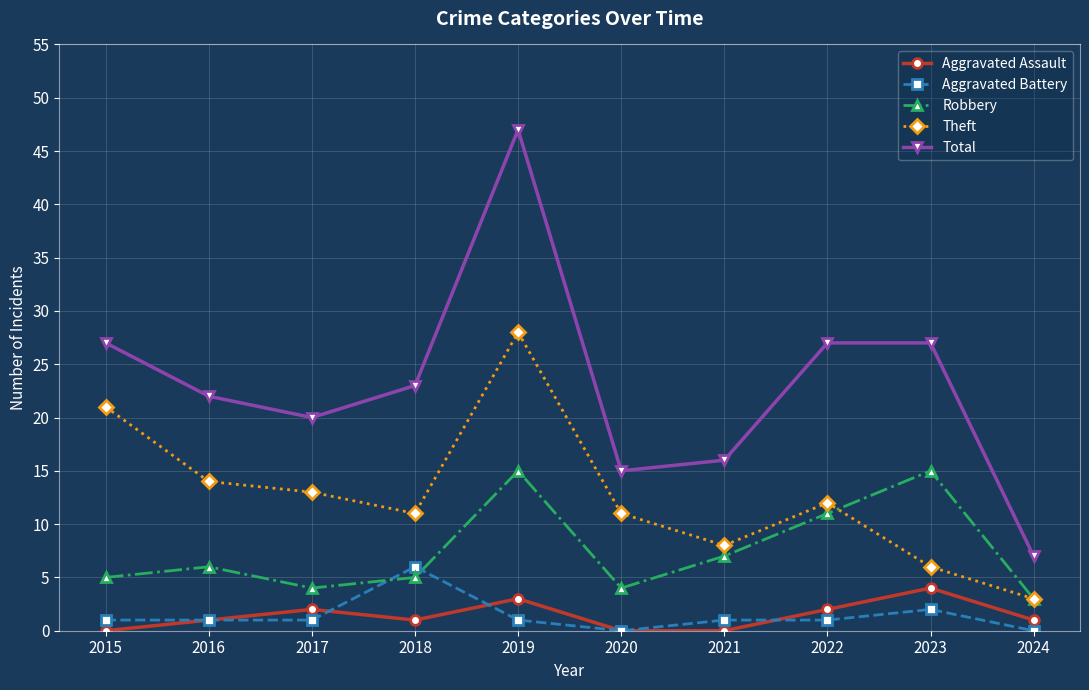

What is the difference between the maximum and minimum values in the Aggravated Battery series?

6